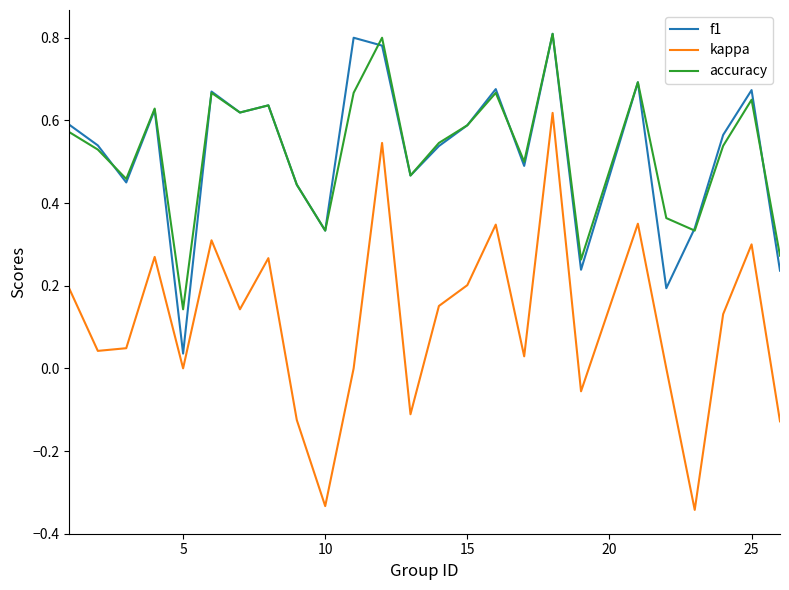

True or false: kappa and f1 cross at least once.

False